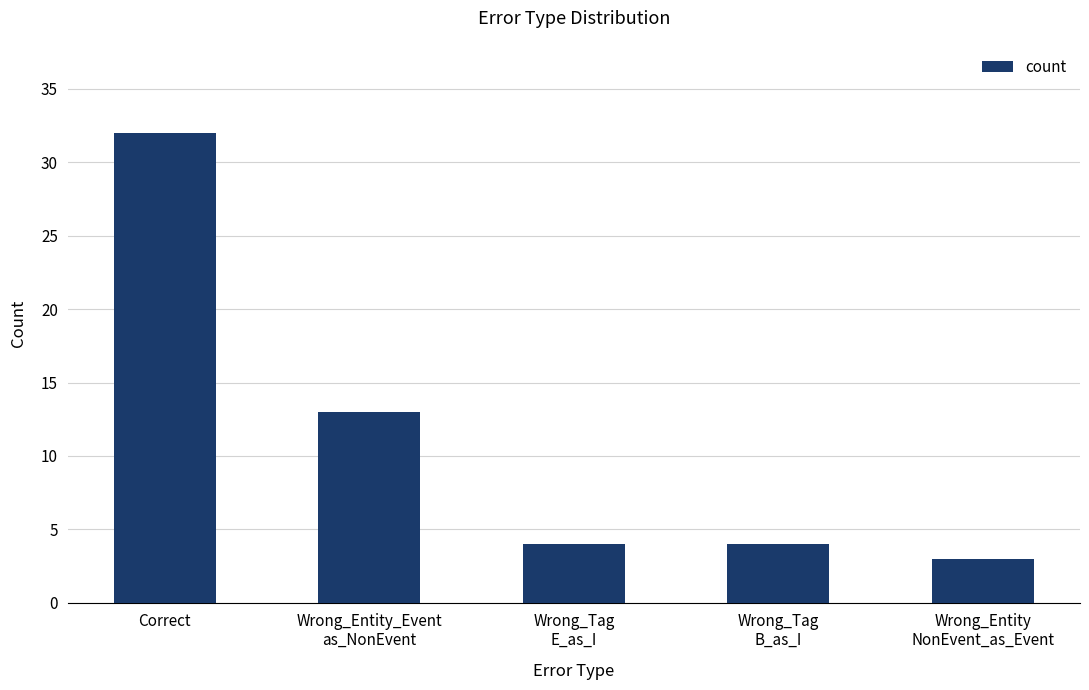

What is the sum of all values?

56